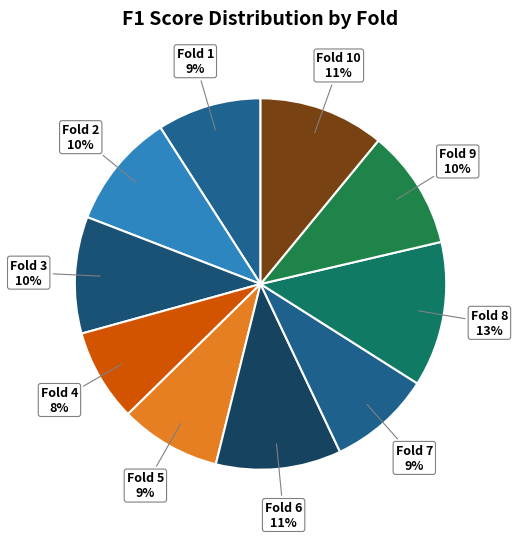

How many segments does this pie chart have?

10